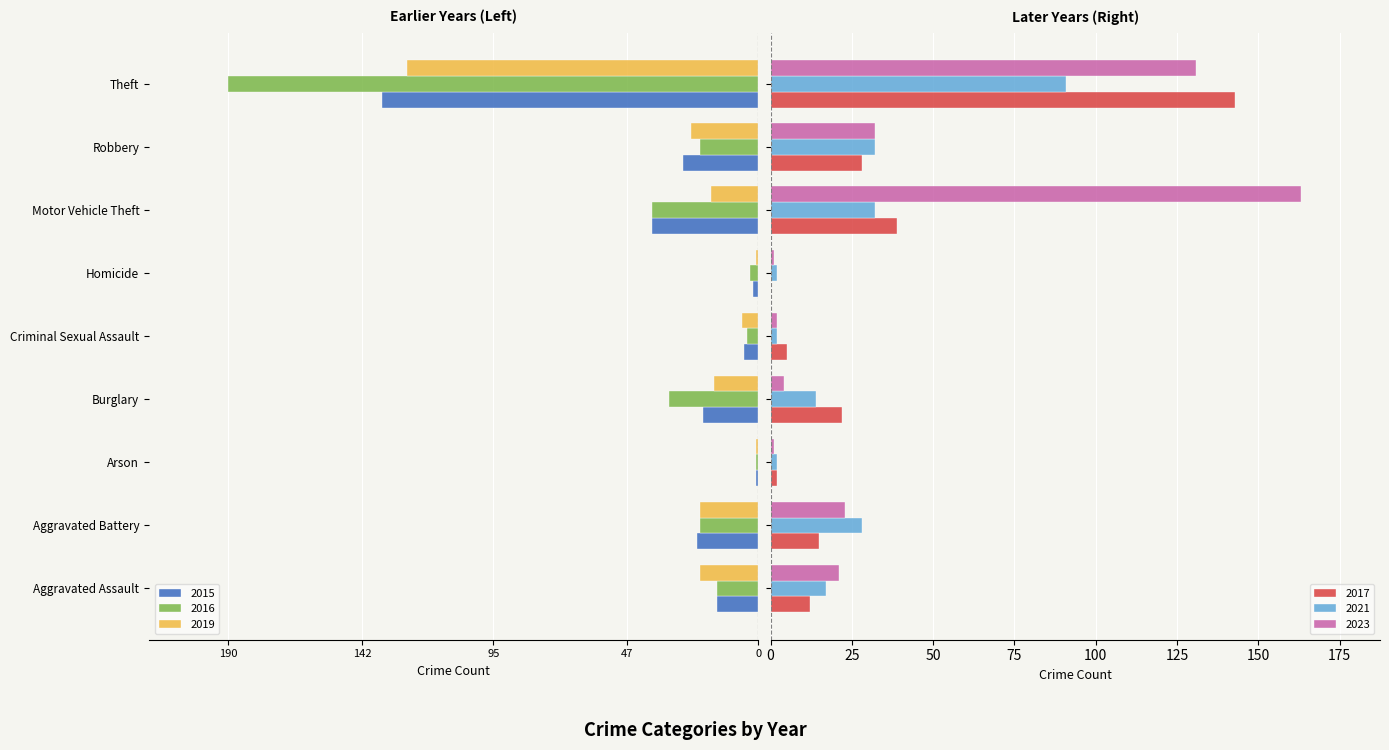

How many data points in 2019 are above -17?

4